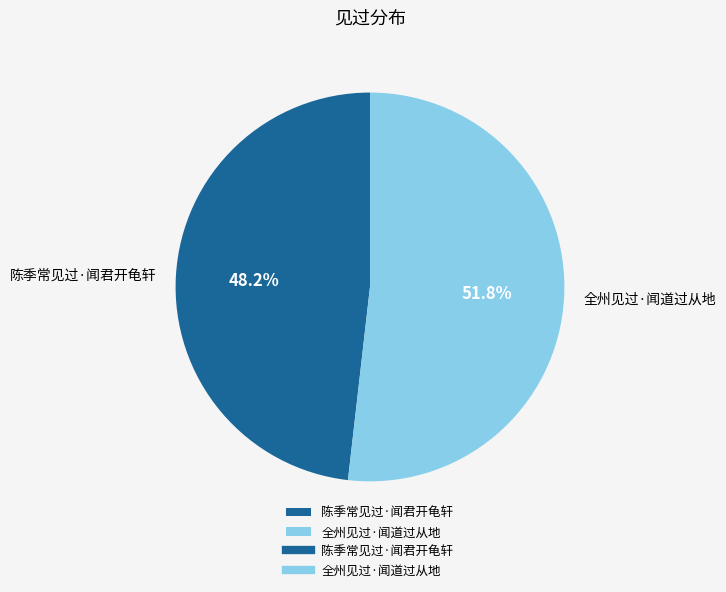

To the nearest percent, what portion does 全州见过·闻道过从地 represent?

52%